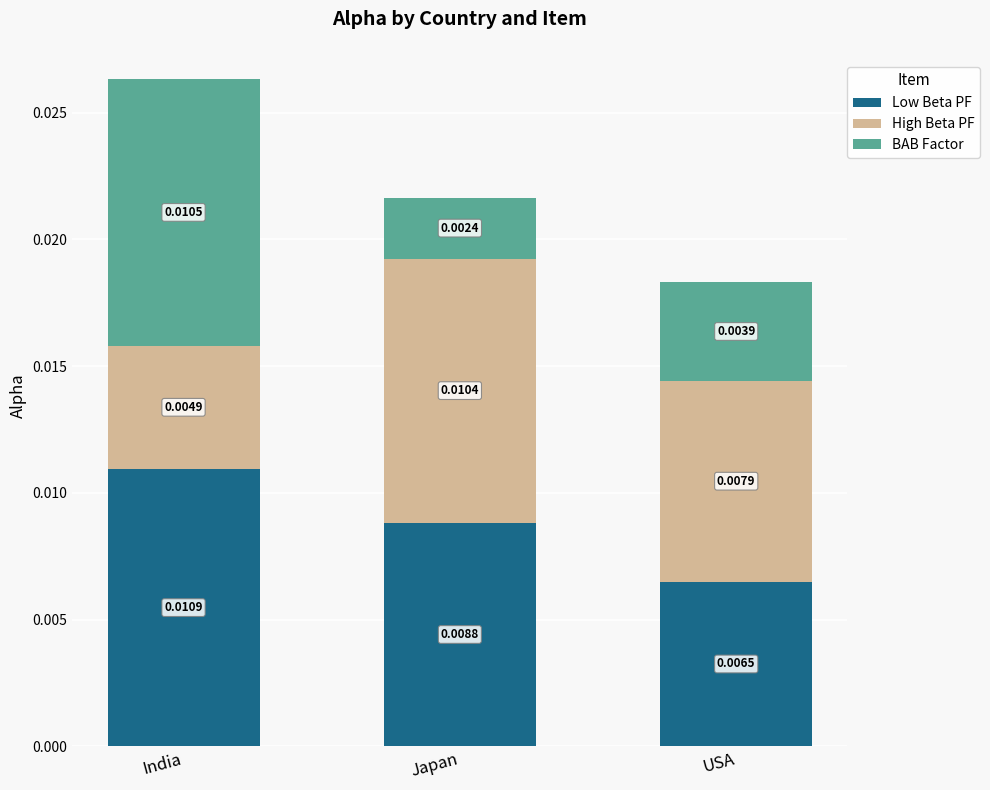

At which label does Low Beta PF reach its minimum?

USA